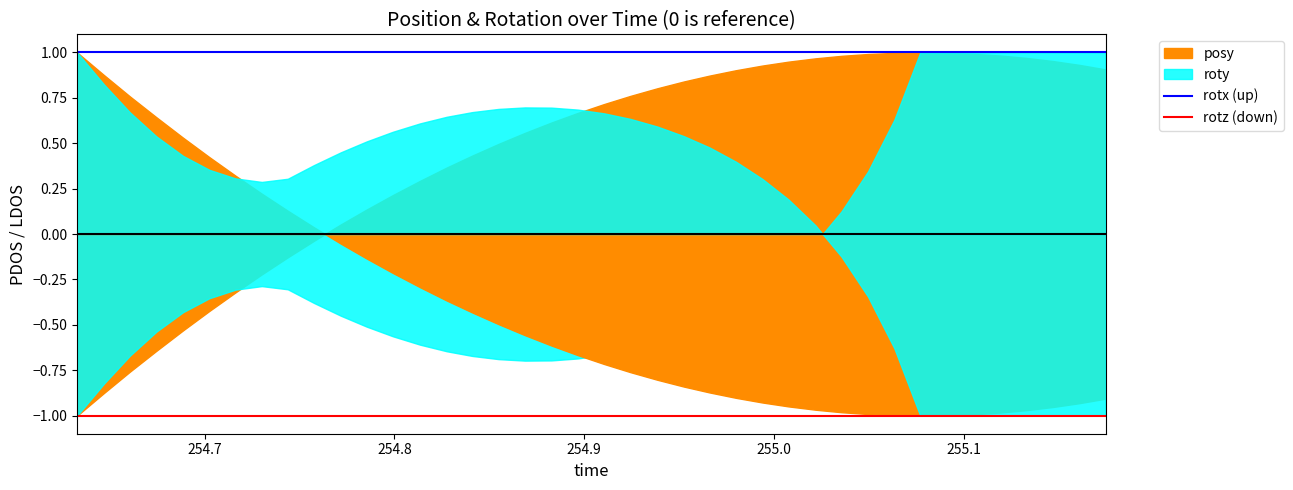

True or false: rotx (up) and rotz (down) cross at least once.

False